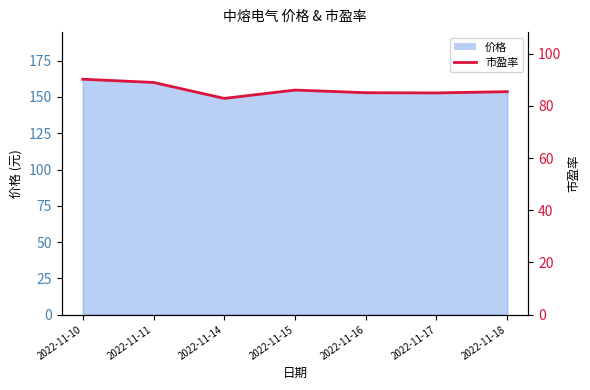

What is the change in value from 2022-11-17 to 2022-11-18?

+0.5